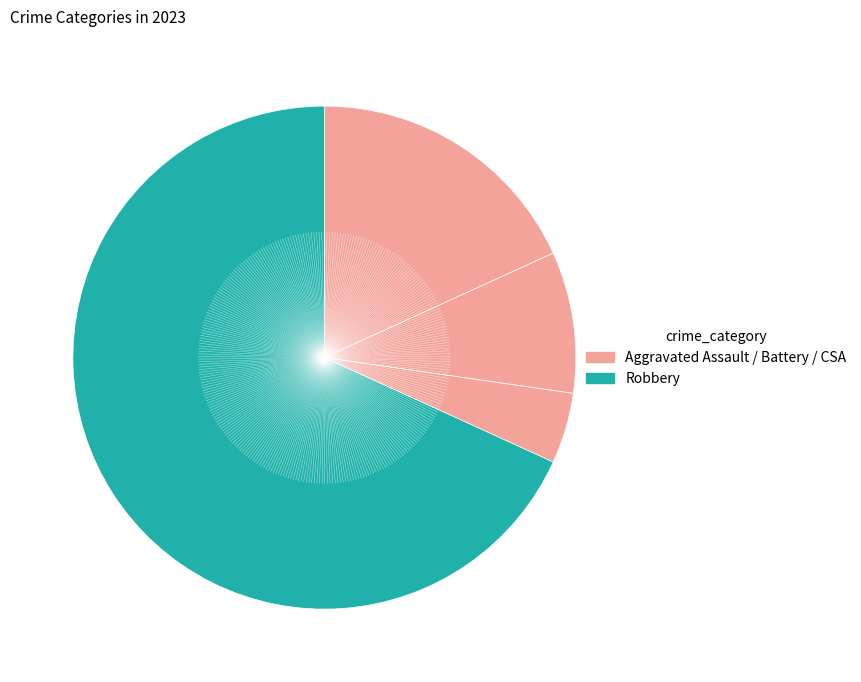

Count the number of slices in the pie.

4